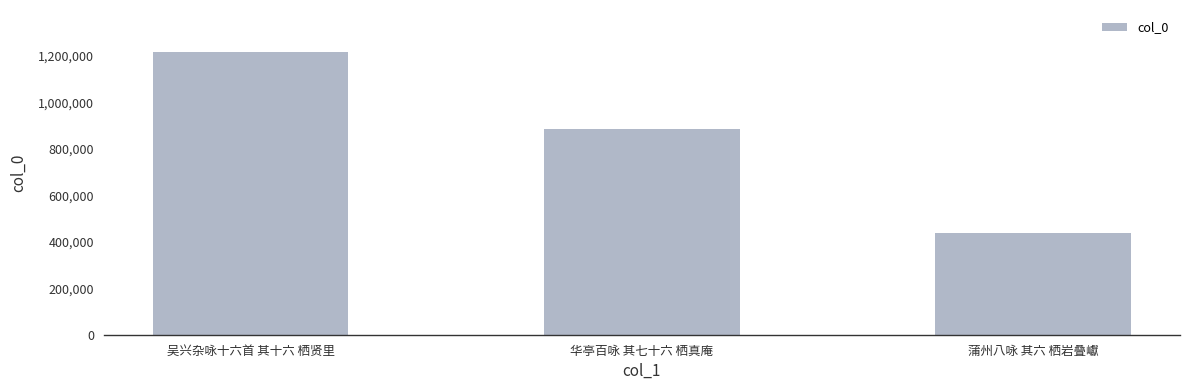

At which label does the data first exceed 885839?

吴兴杂咏十六首 其十六 栖贤里